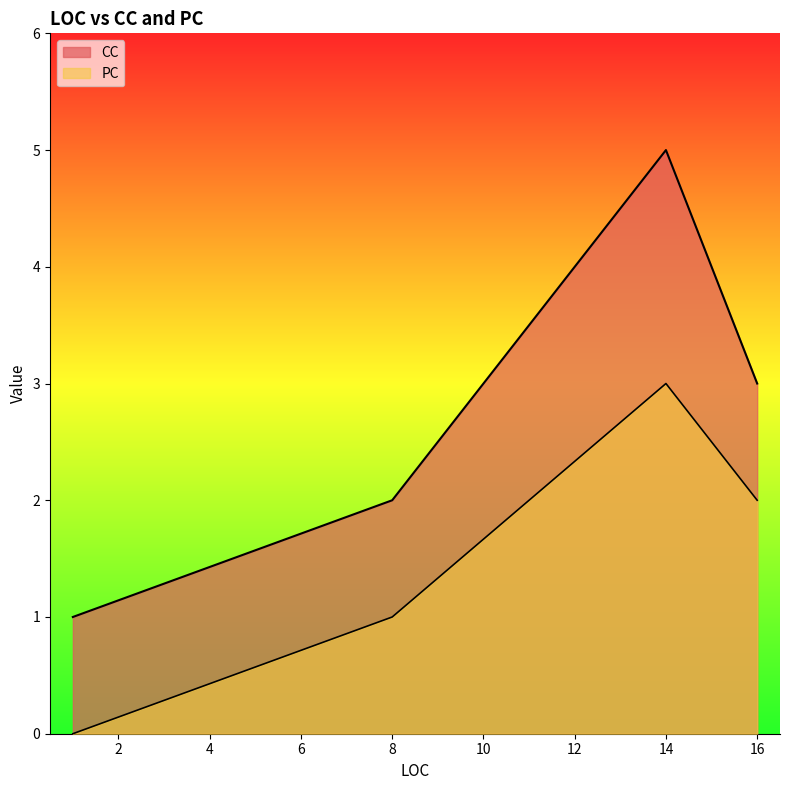

Which has a higher value, 1 or 1?

1